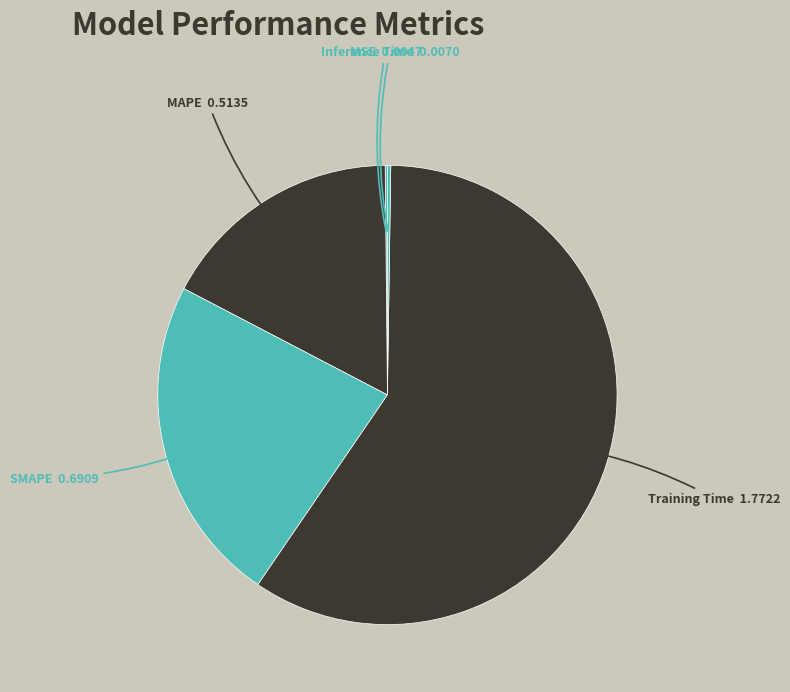

How many segments does this pie chart have?

5